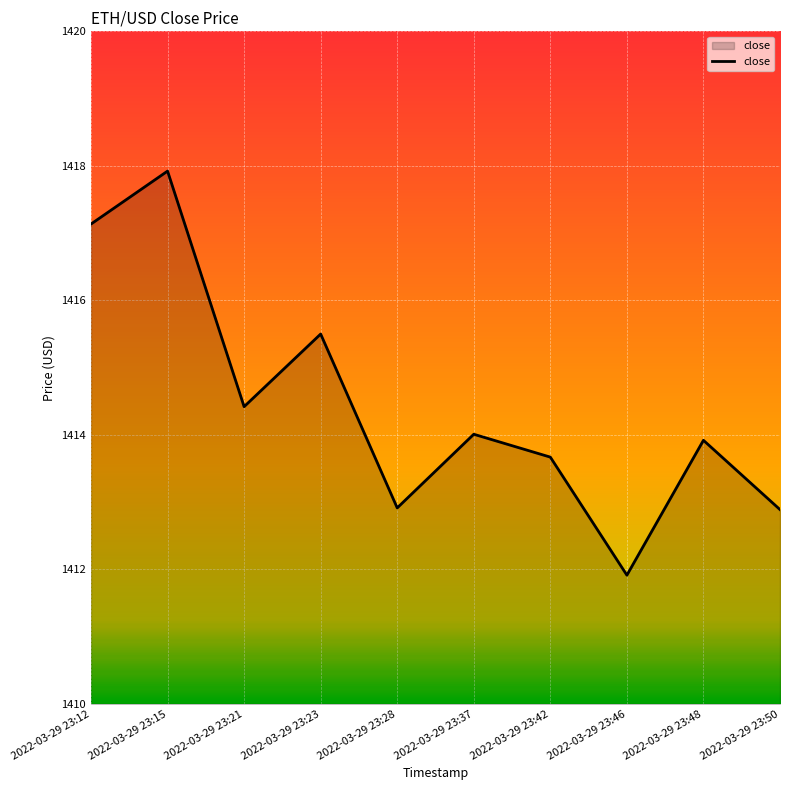

Reading left to right, what are all the values shown in this chart?

1417.1	1417.9	1414.4	1415.5	1412.9	1414.0	1413.7	1411.9	1413.9	1412.9